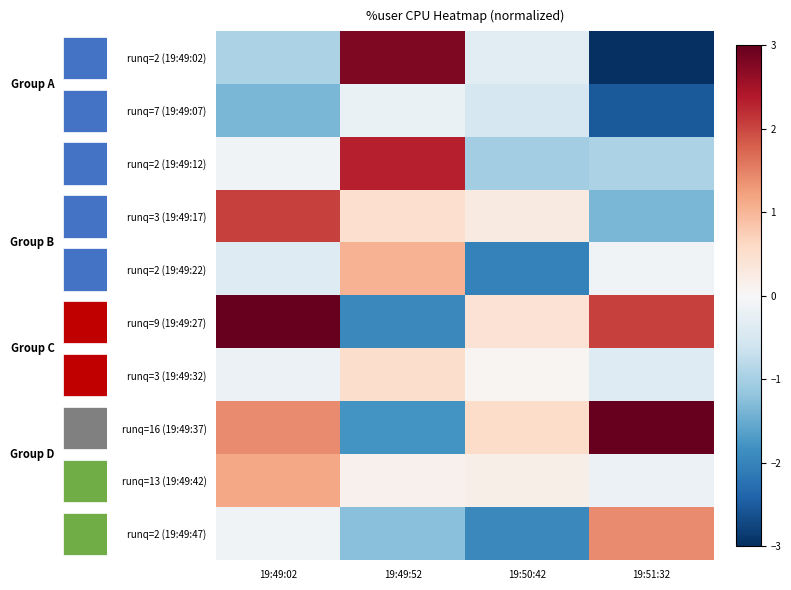

What is the highest value of the runq=9 (19:49:27) series?

3.1